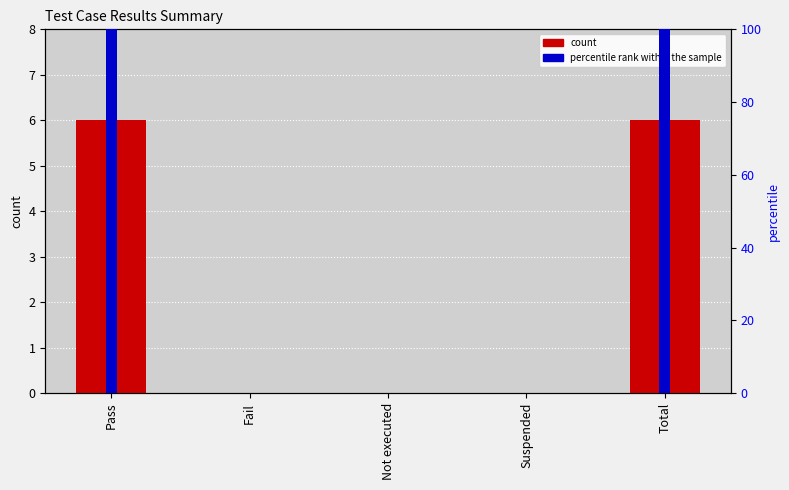

What is the label of the 3rd bar from the left?

Not executed